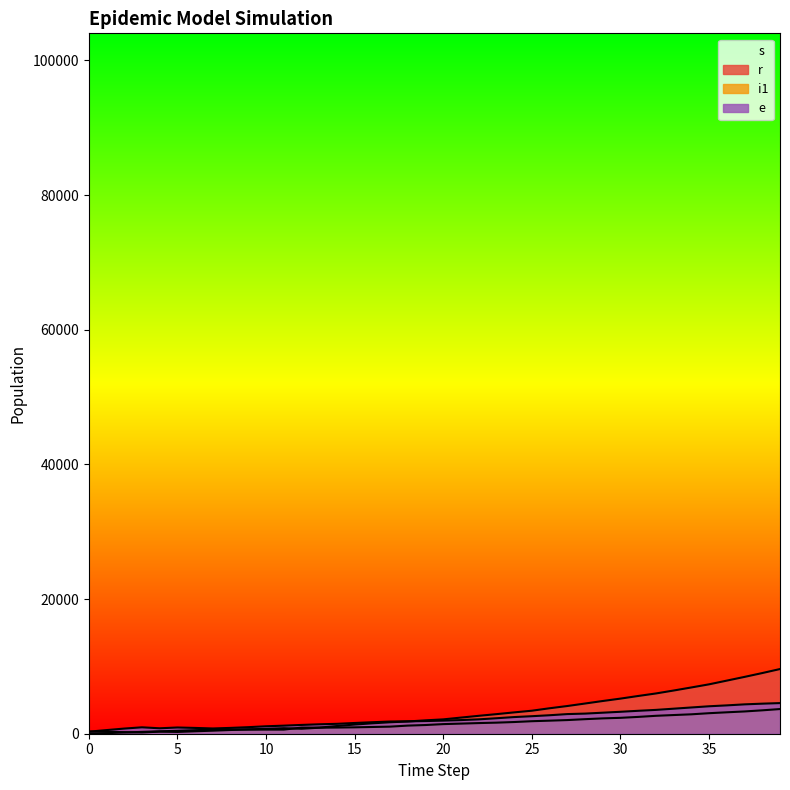

Which has a higher value, 34 or 33?

34